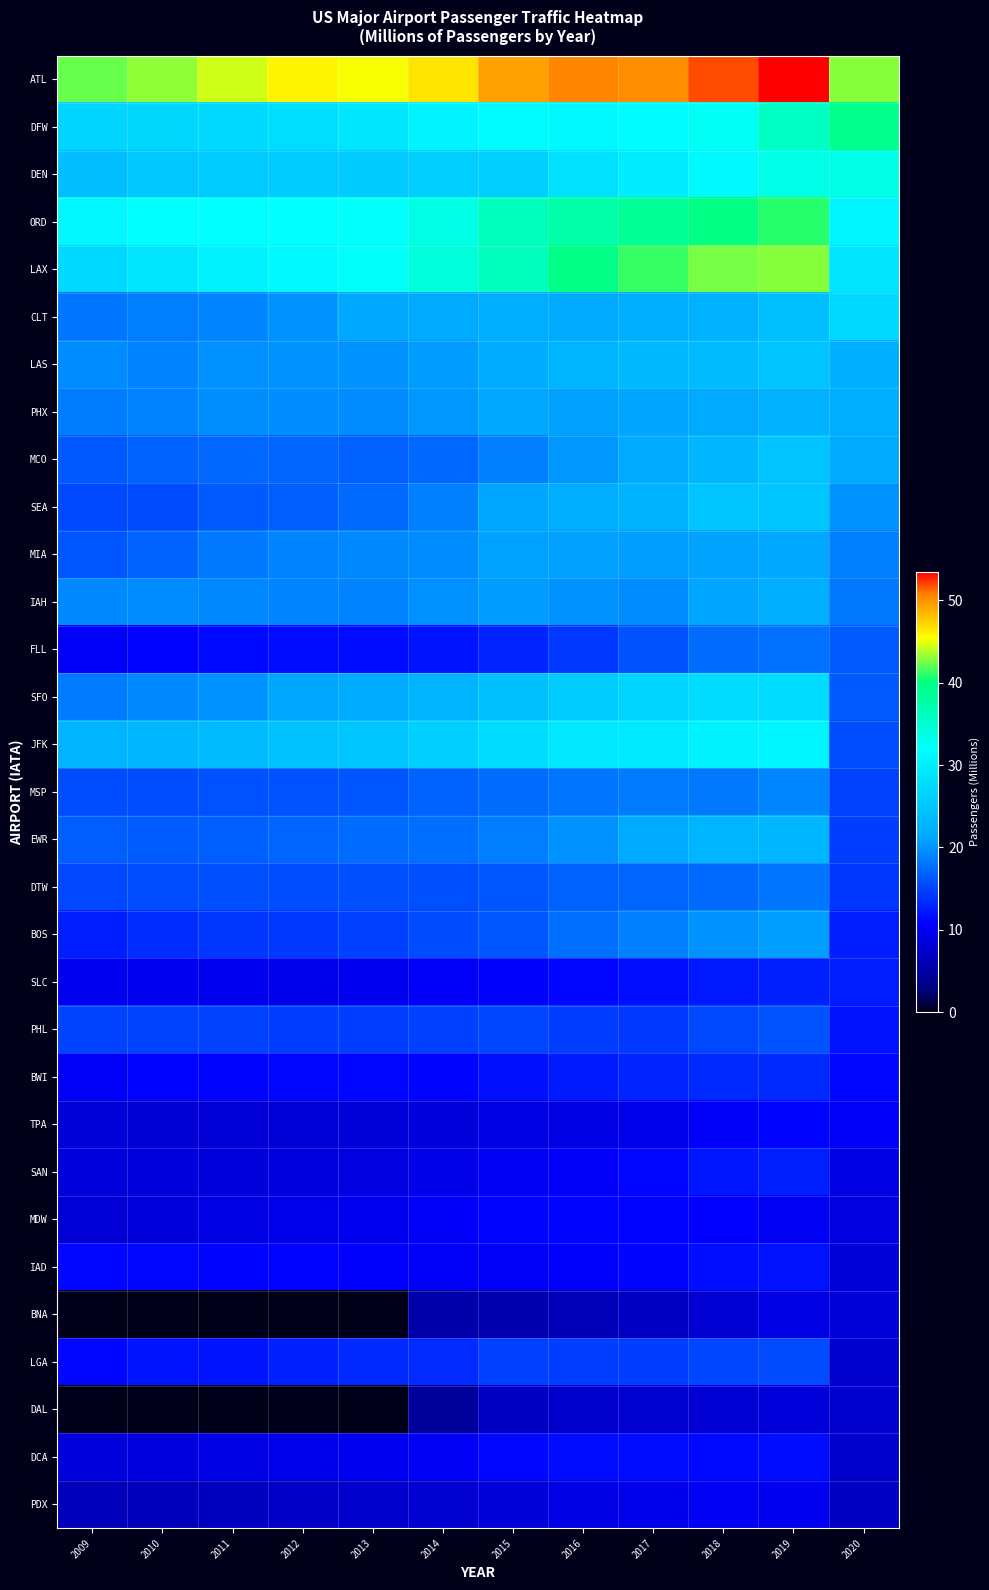

Which series has the largest total across all categories?

ATL